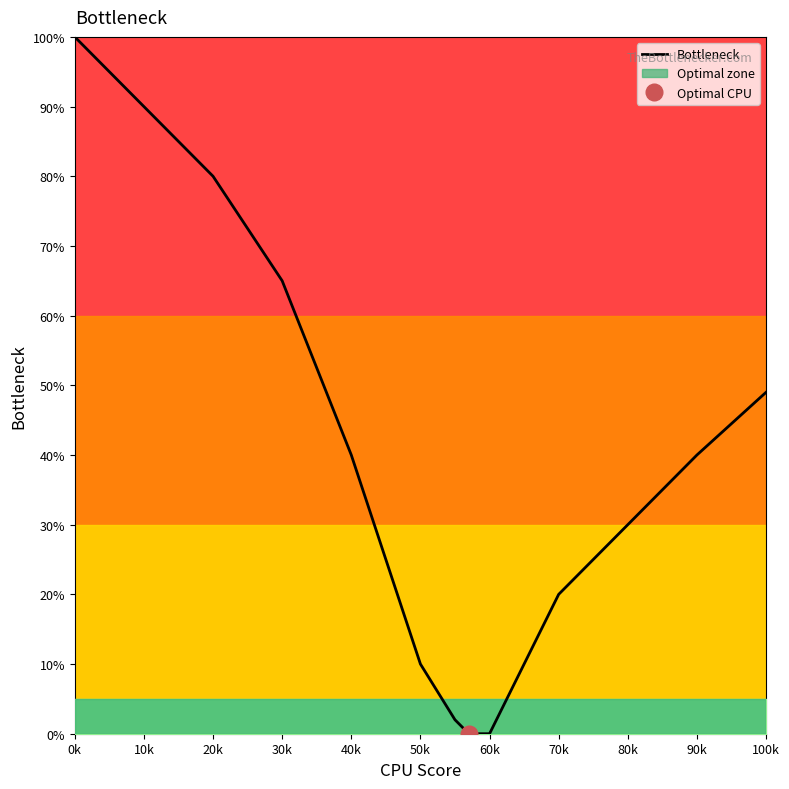

Count the number of categories in the chart.

14